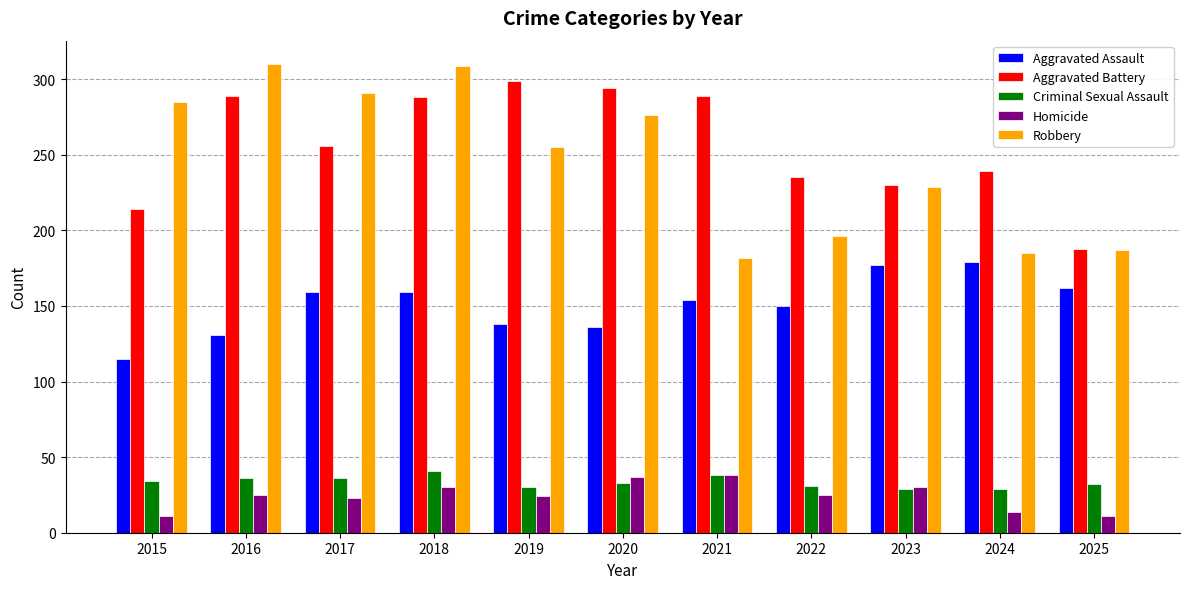

How many bars are there in each group?

5